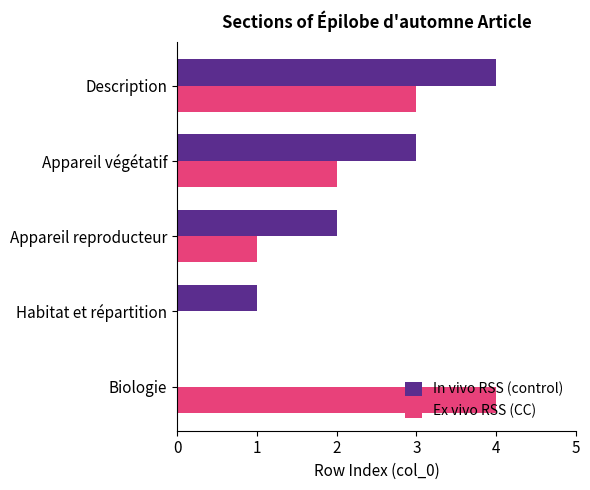

What is the average value of the In vivo RSS (control) series?

2